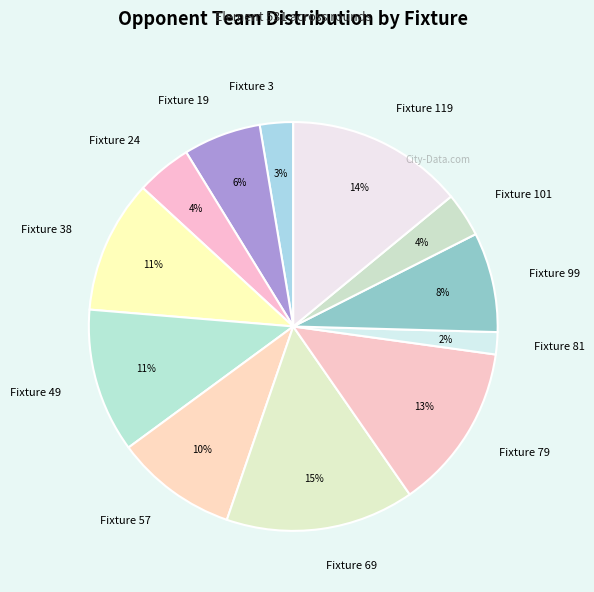

Between Fixture 69 and Fixture 79, which is larger?

Fixture 69